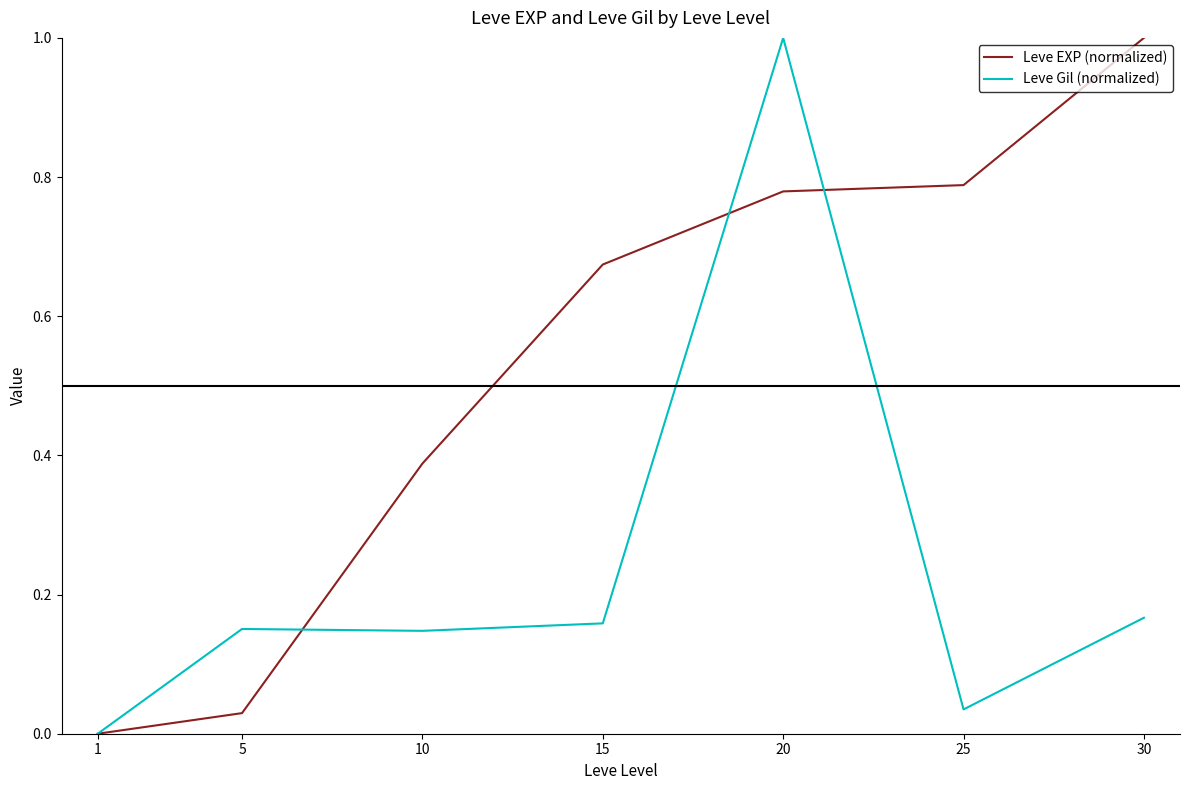

After their last crossing, which series has the higher values: Leve EXP (normalized) or Leve Gil (normalized)?

Leve EXP (normalized)